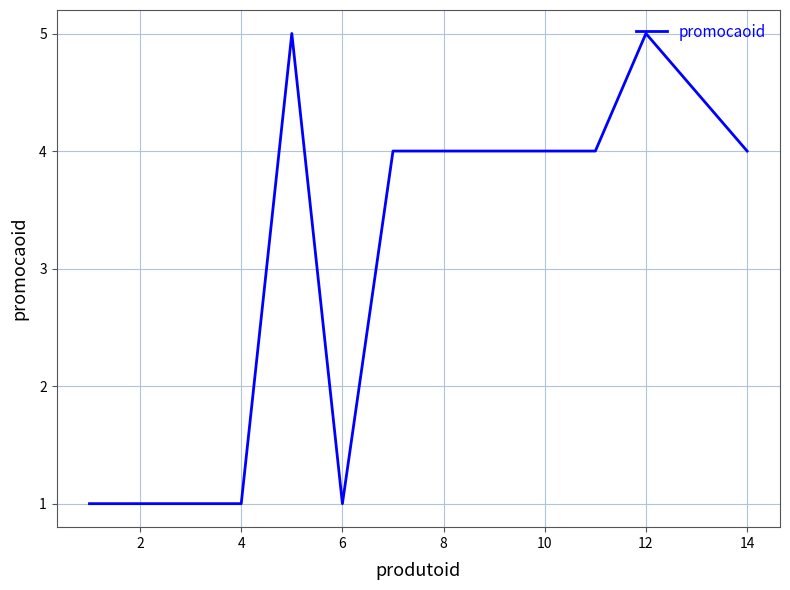

What is the maximum value shown in the chart?

5